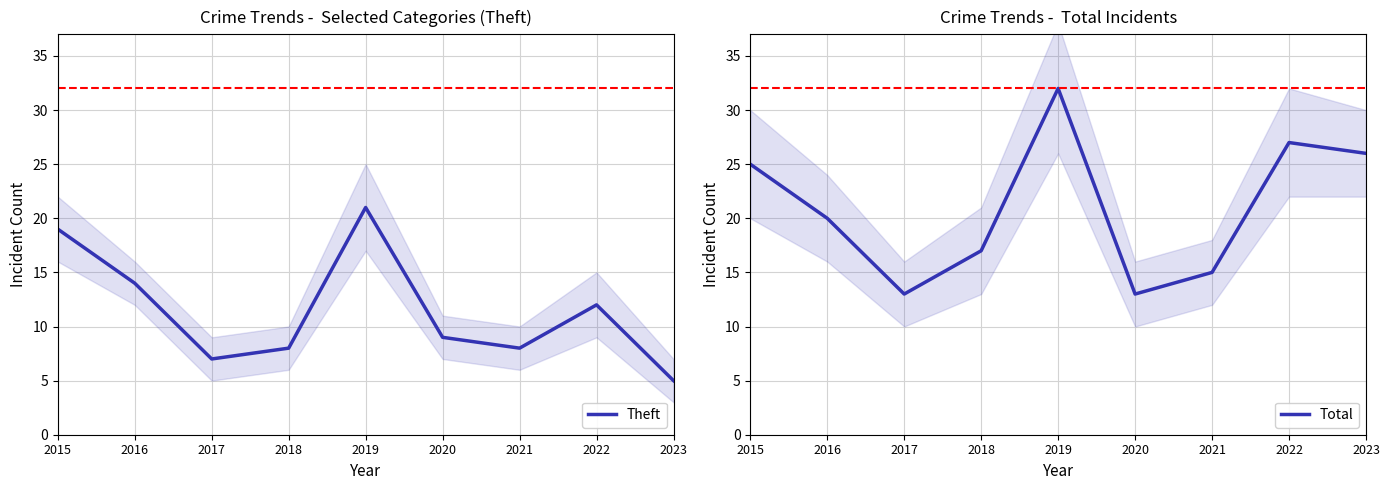

True or false: Theft and Total cross at least once.

False